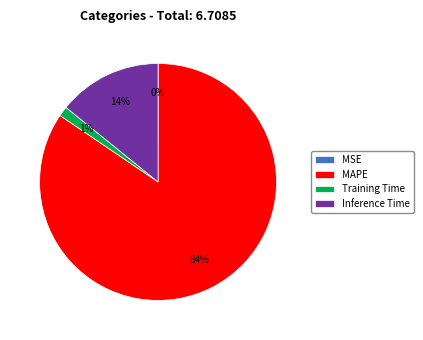

To the nearest percent, what percentage of the pie is Inference Time?

14%